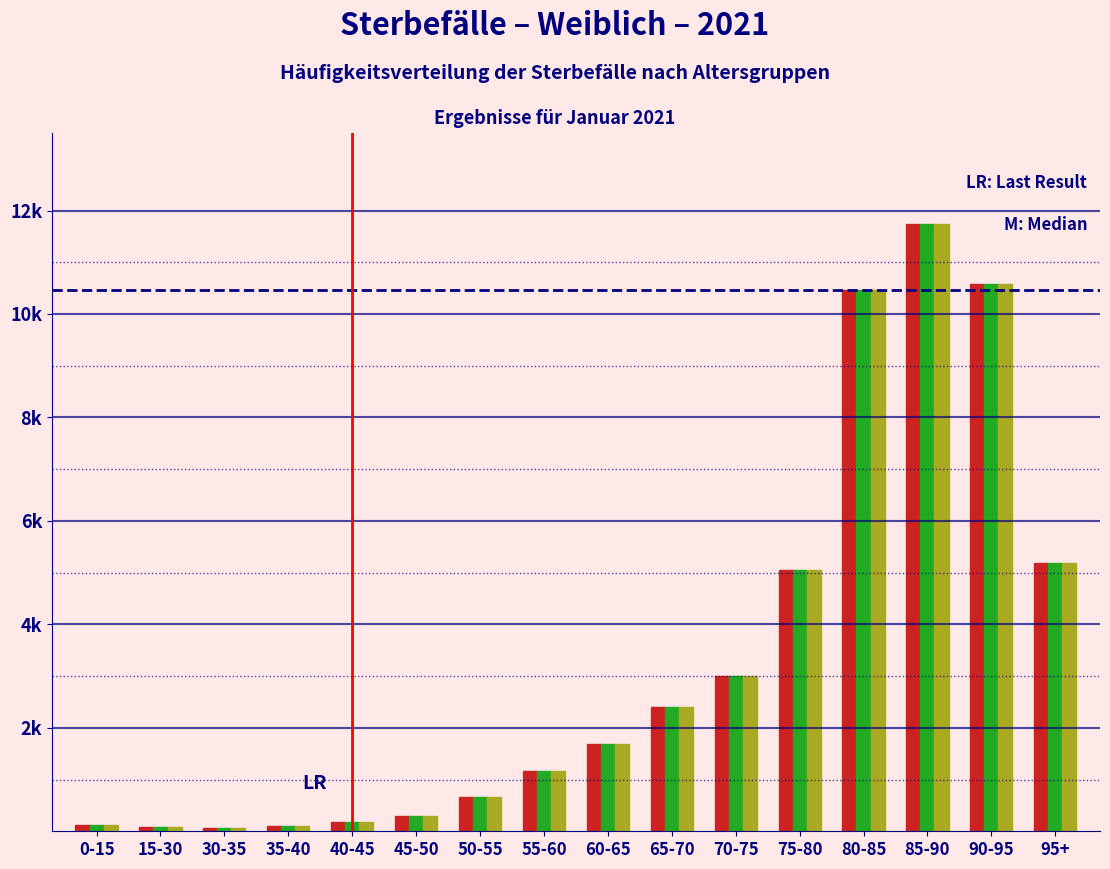

Are the bars horizontal?

No